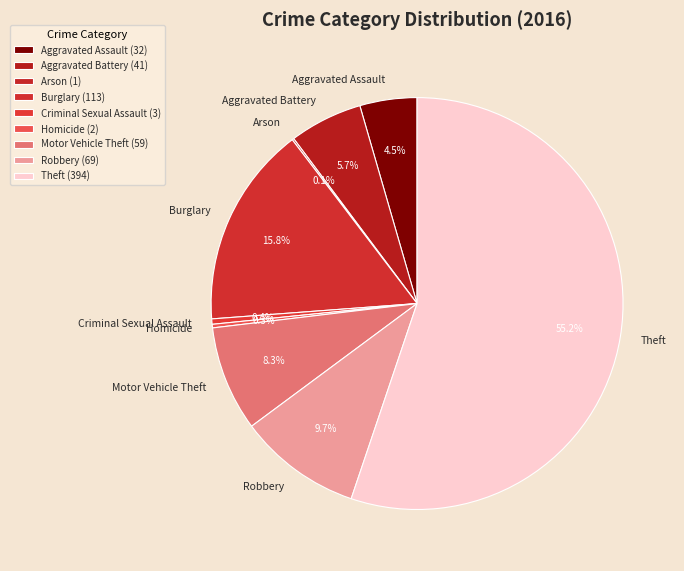

Which slice is the largest?

Theft